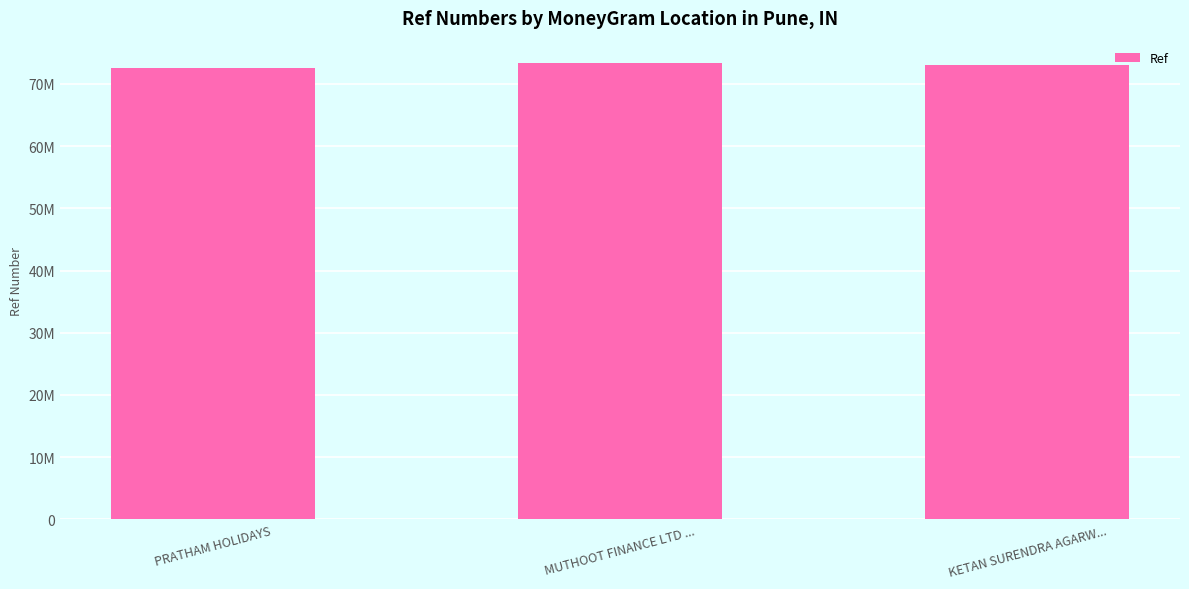

List the labels in order of value, smallest first.

PRATHAM HOLIDAYS, KETAN SURENDRA AGARW..., MUTHOOT FINANCE LTD ...